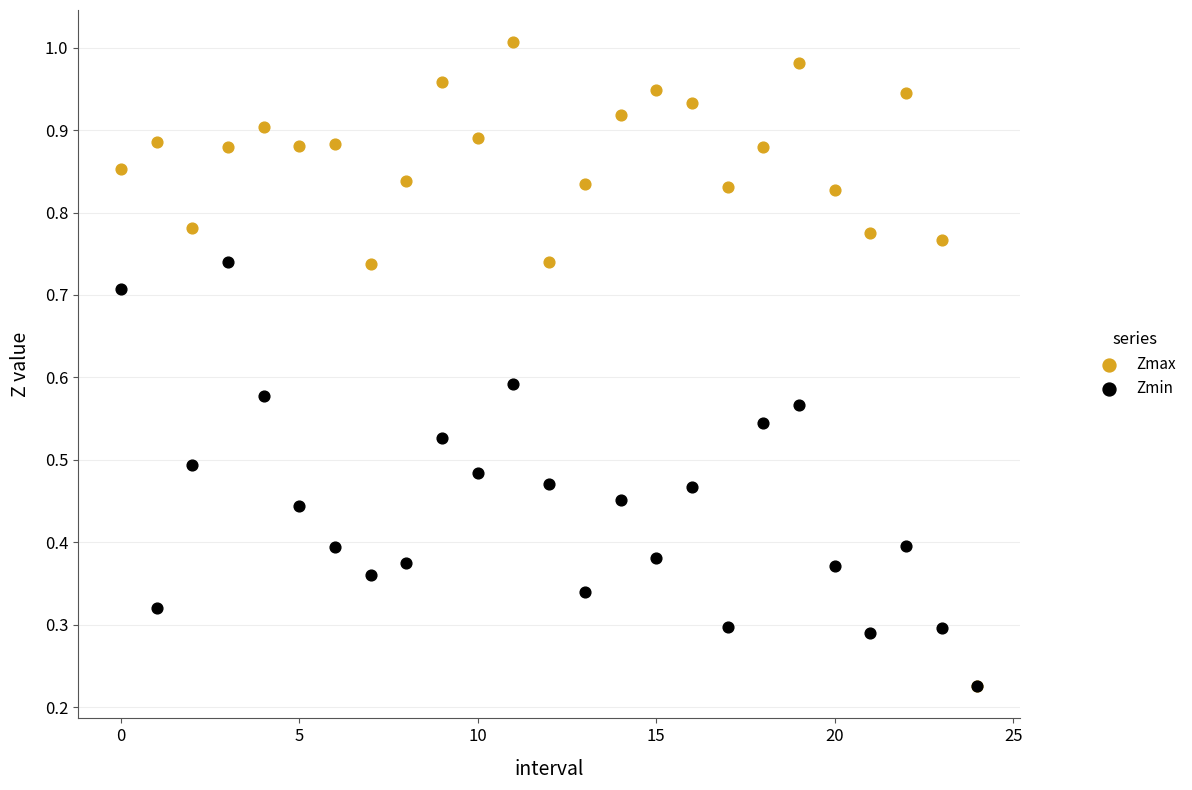

What are all the series names shown in the legend?

Zmax, Zmin